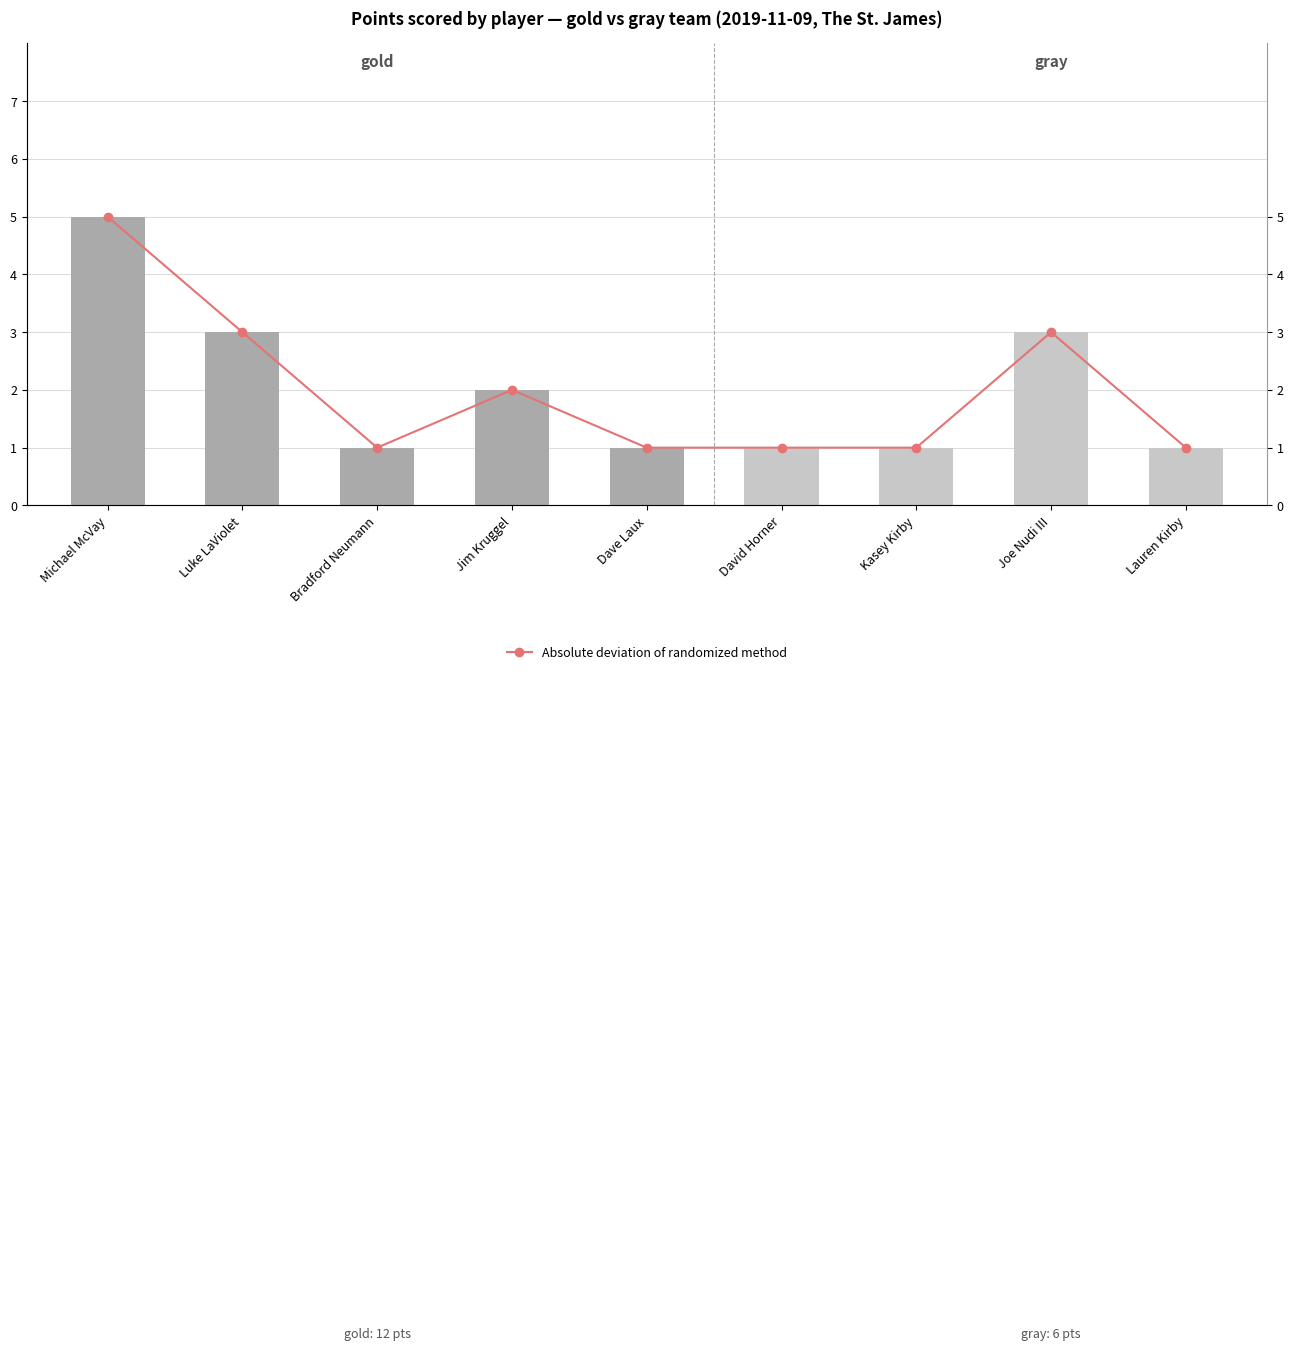

Rank the series at Dave Laux from lowest to highest value.

Total points, Gold team points, Absolute deviation of randomized method